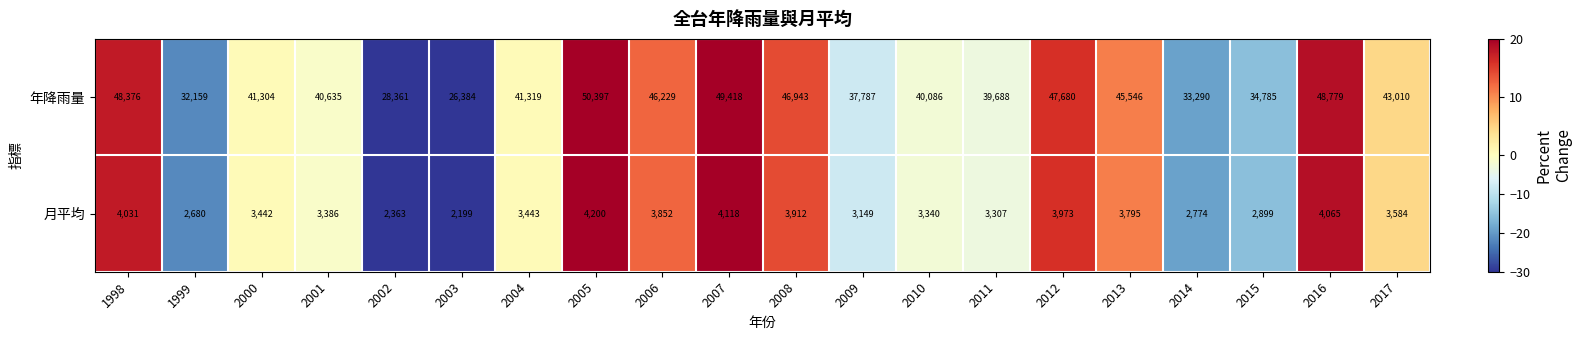

At which label does 月平均 reach its peak?

2005